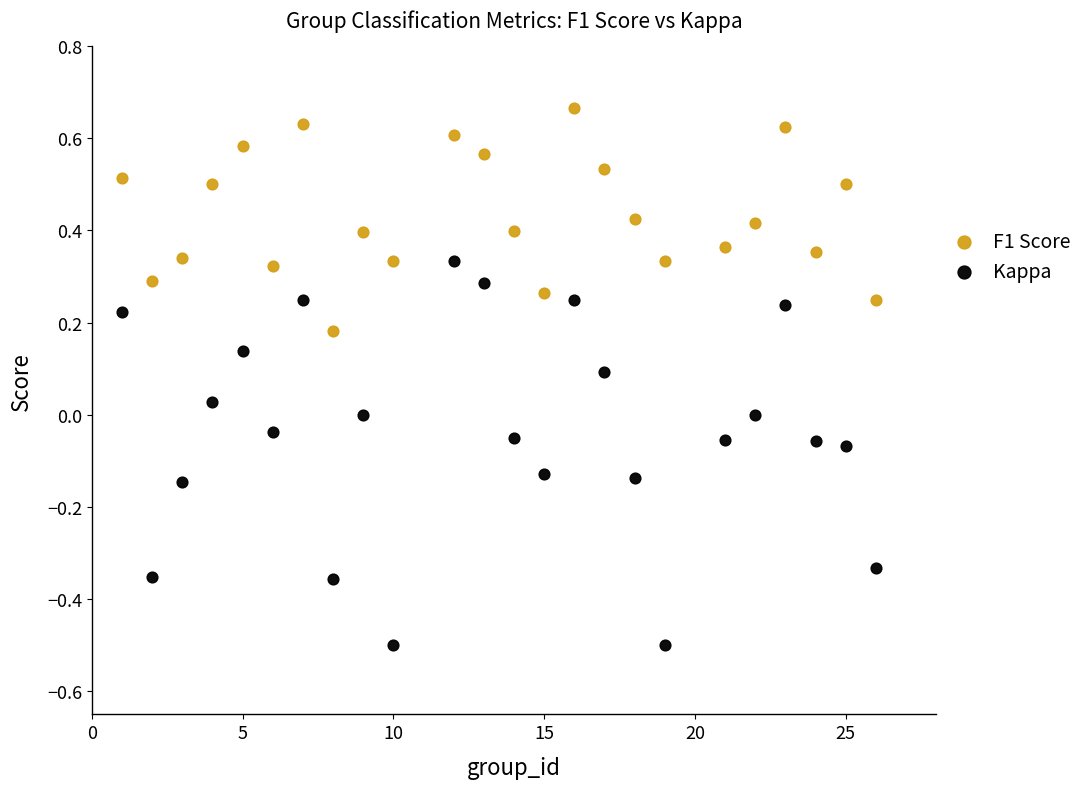

Across all data points, what is the range of X values (max minus min)?

25.0